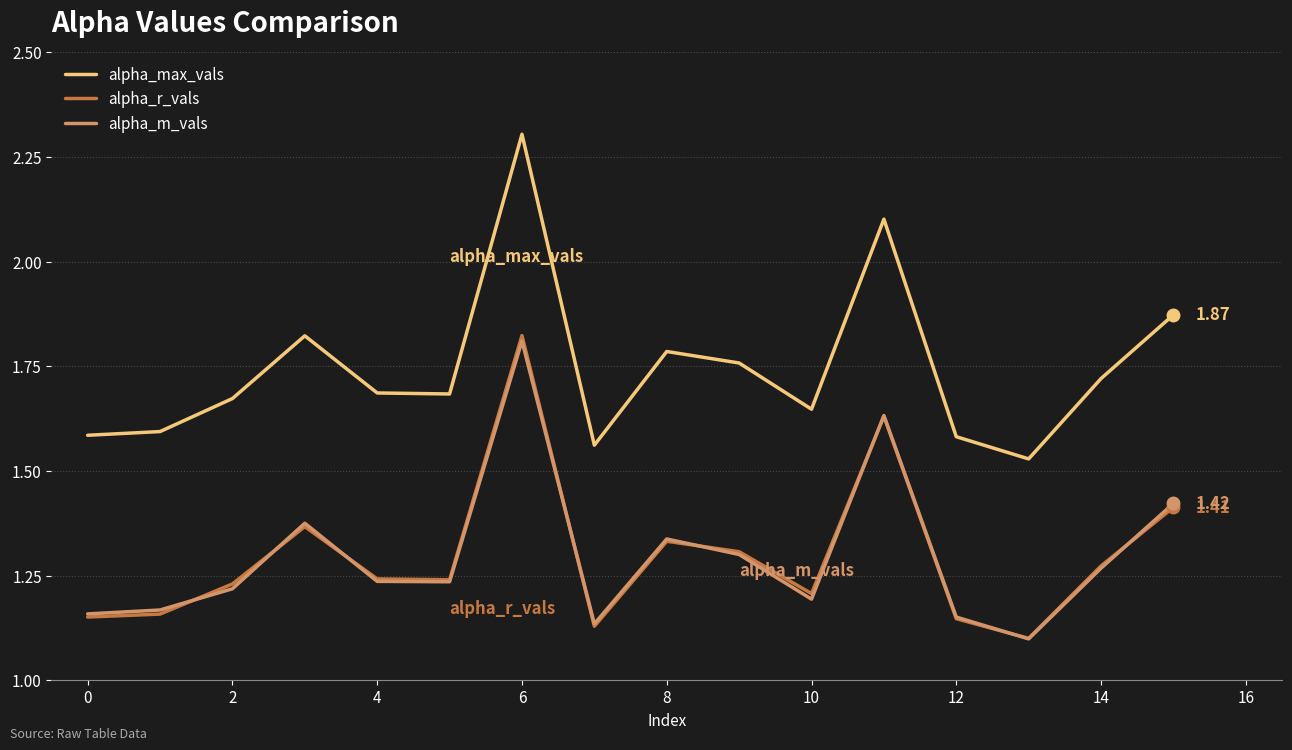

Which series has the widest spread of values?

alpha_max_vals